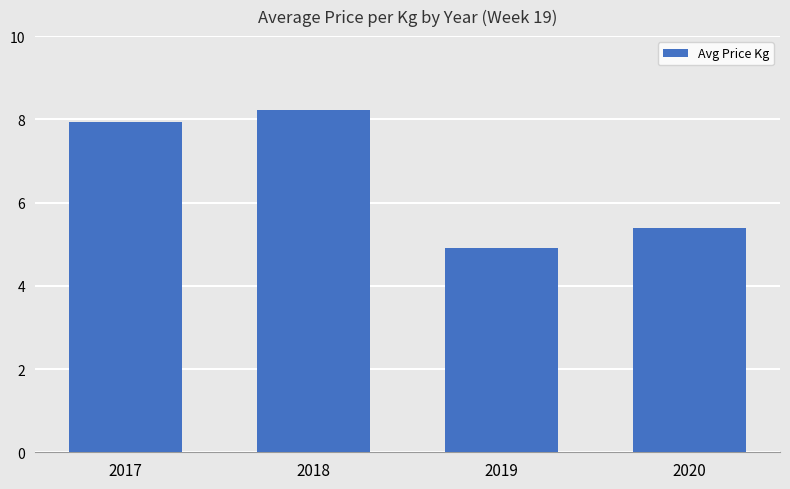

What is the change in value from 2017 to 2018?

+0.3